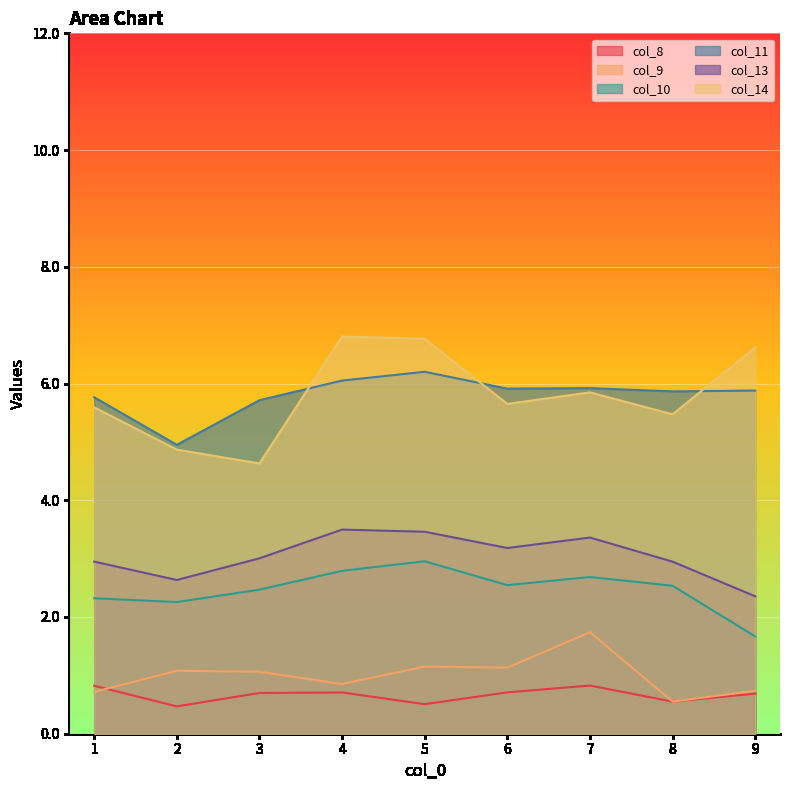

The value of col_11 at 3 is 2.6. True or false?

False